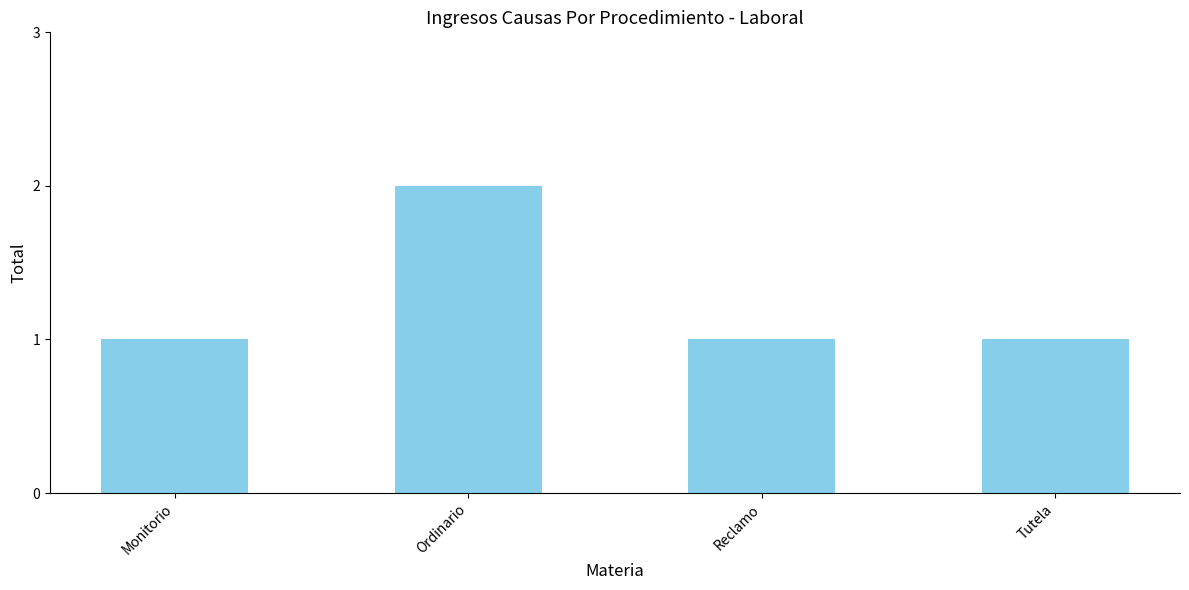

How many distinct data groups are displayed?

1